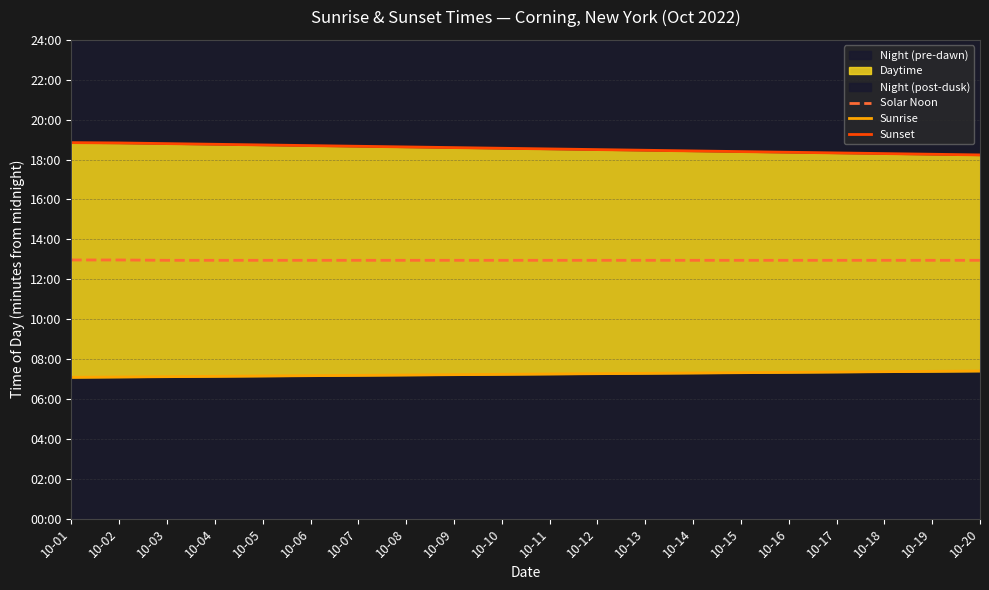

Is the value of Sunset at 10-05 greater than the value of Sunrise at 10-07?

Yes